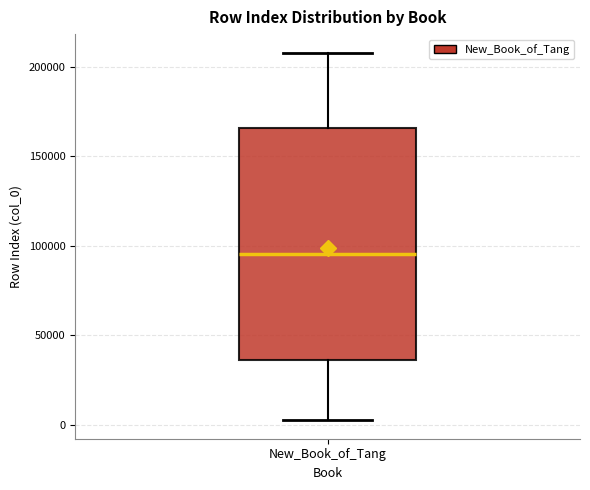

Where is the upper edge of the box for New_Book_of_Tang on the y-axis? The values are not printed on the chart, so give them approximately, as read against the axis.

165000